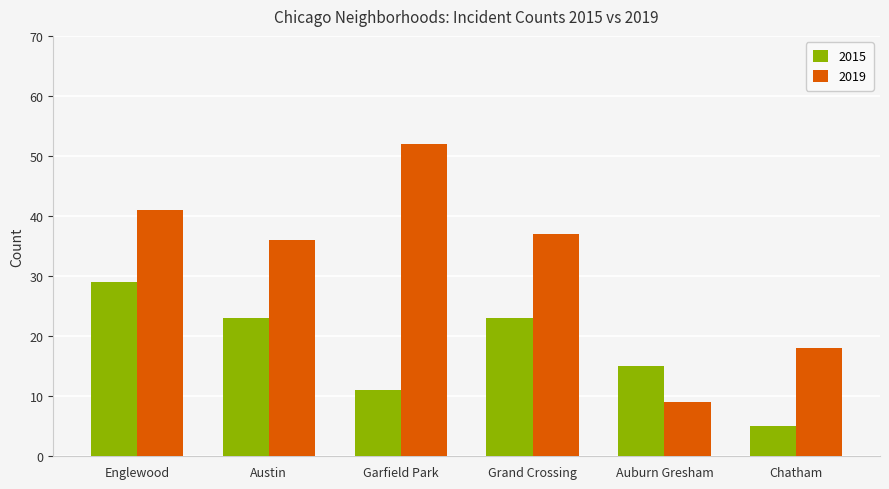

What is the sum of all 2019 values?

193